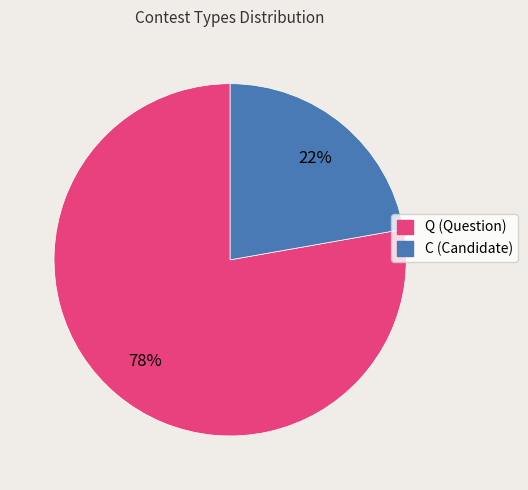

Rank the categories by value from lowest to highest.

C, Q